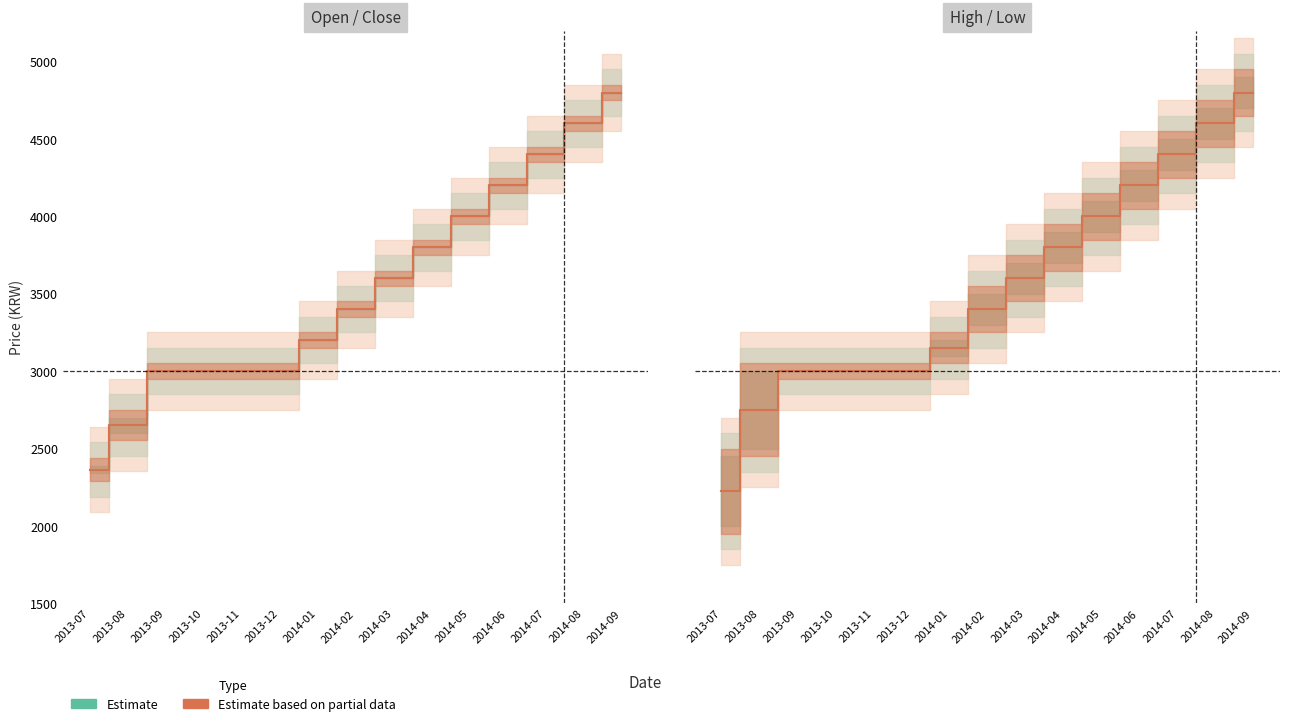

What is the difference between the Low values at 2014-02 and 2014-03?

200.0